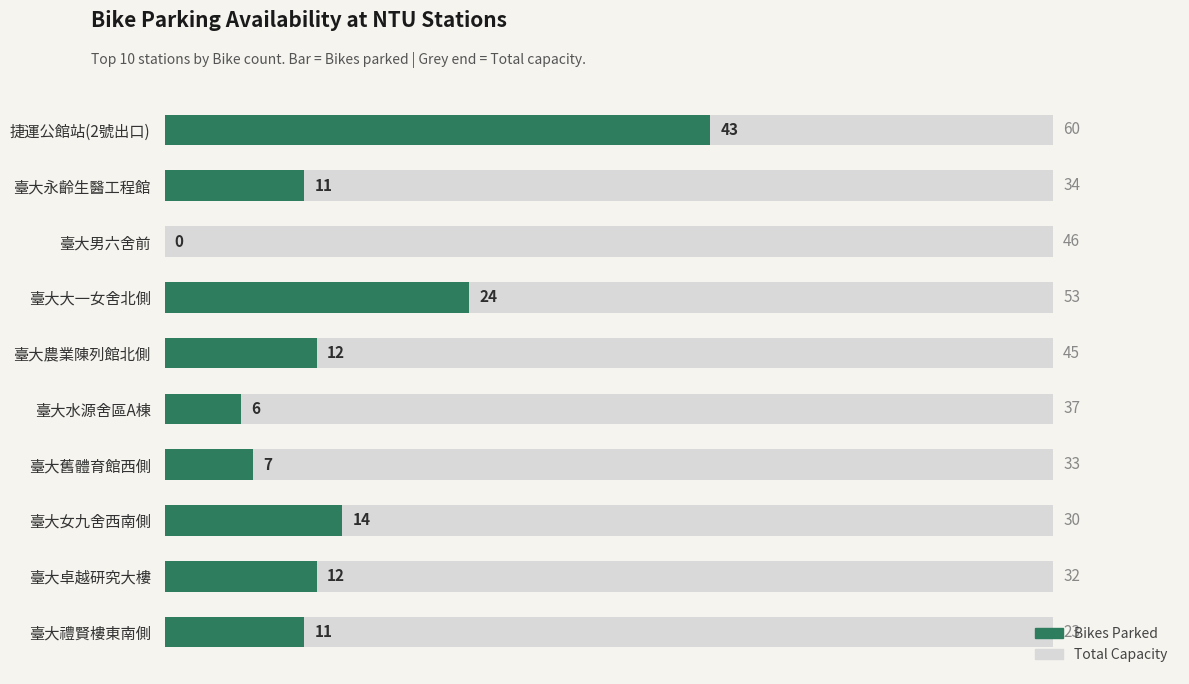

The value at 臺大大一女舍北側 is 36. True or false?

False